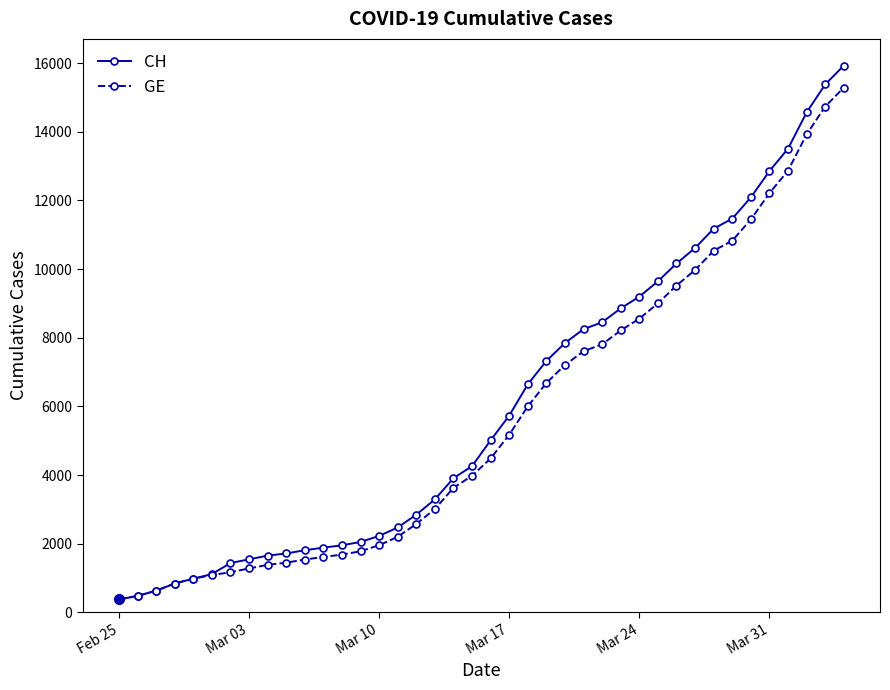

How many data points in CH are less than 5012?

20